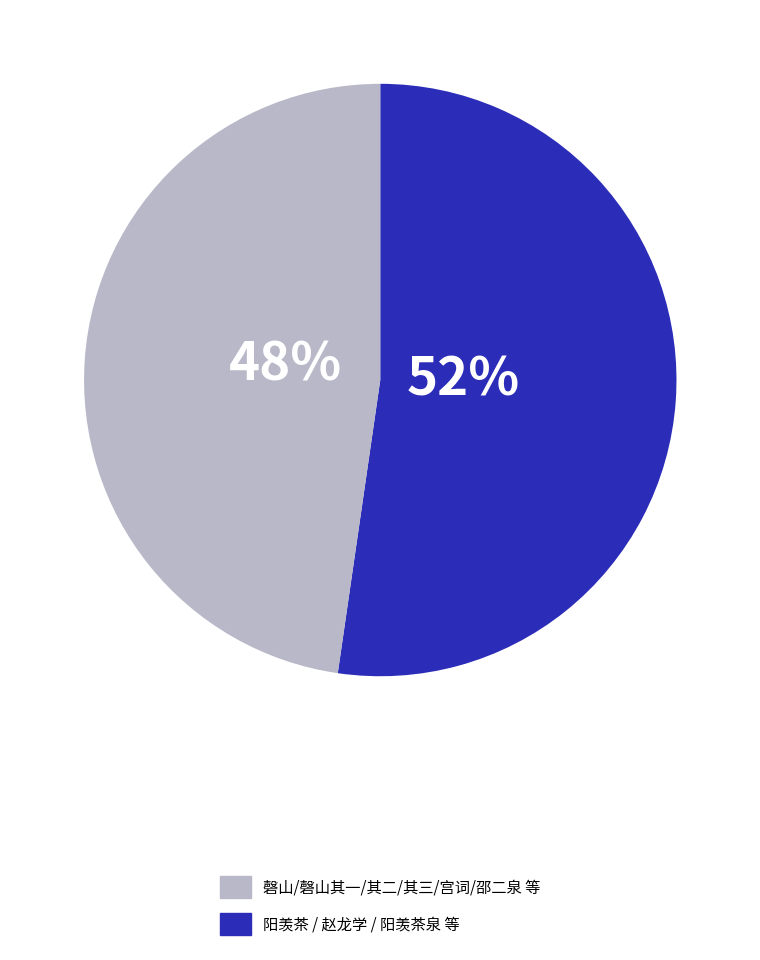

Is there any slice that represents more than half of the pie?

Yes